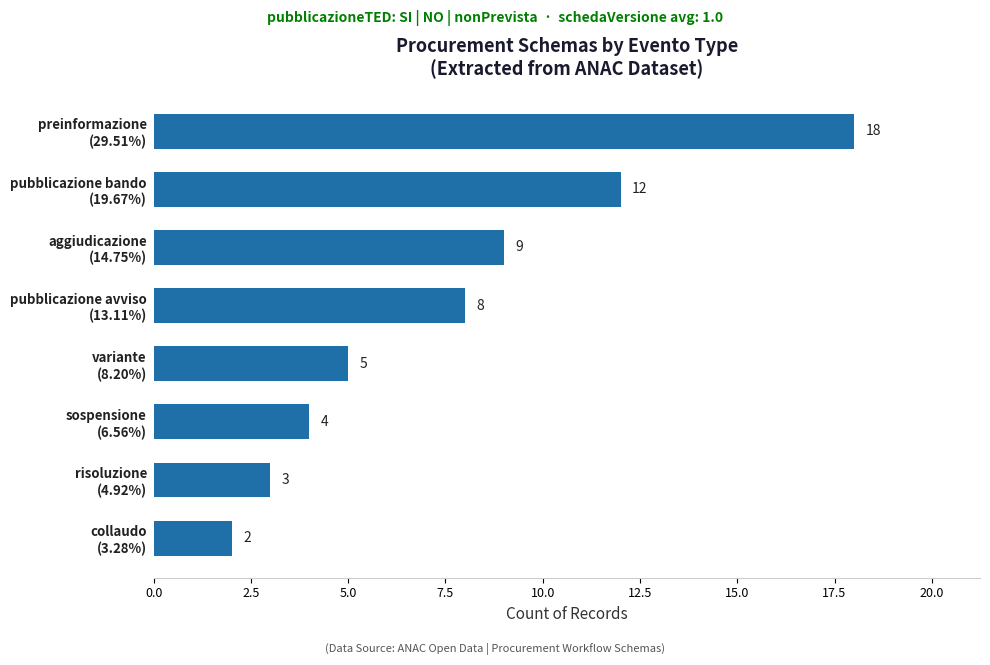

Reading top to bottom, what are all the values shown in this chart?

18	12	9	8	5	4	3	2